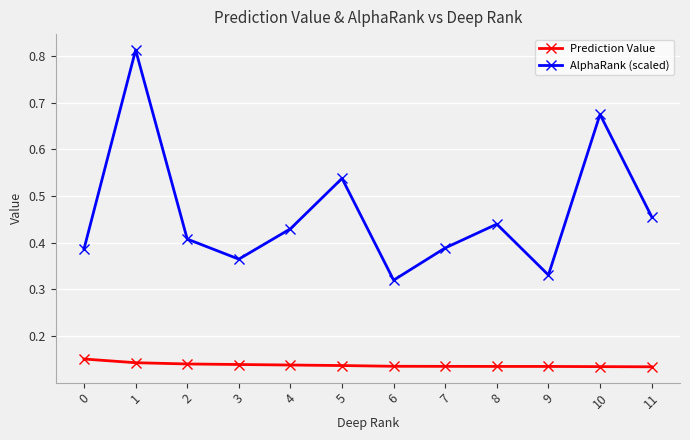

True or false: Prediction Value has a value of 0.2 at 6.

False